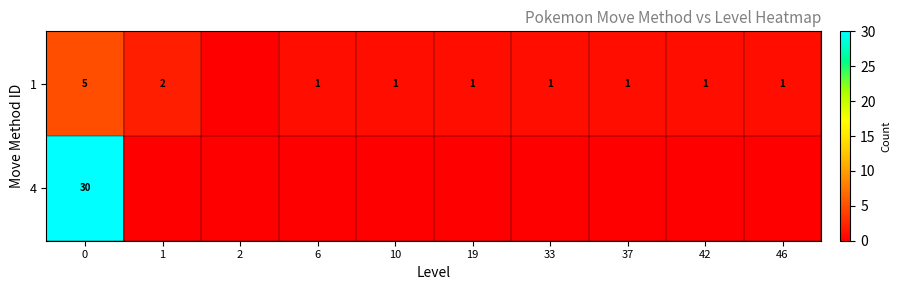

Between 33 and 2, which is larger?

33